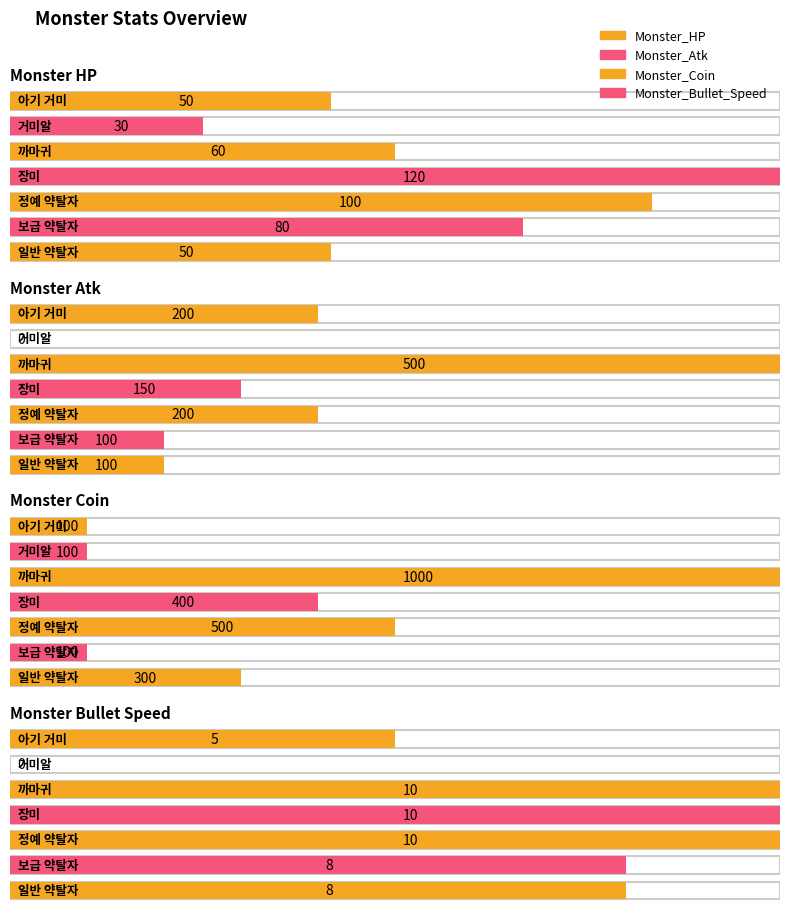

How many distinct data groups are displayed?

4